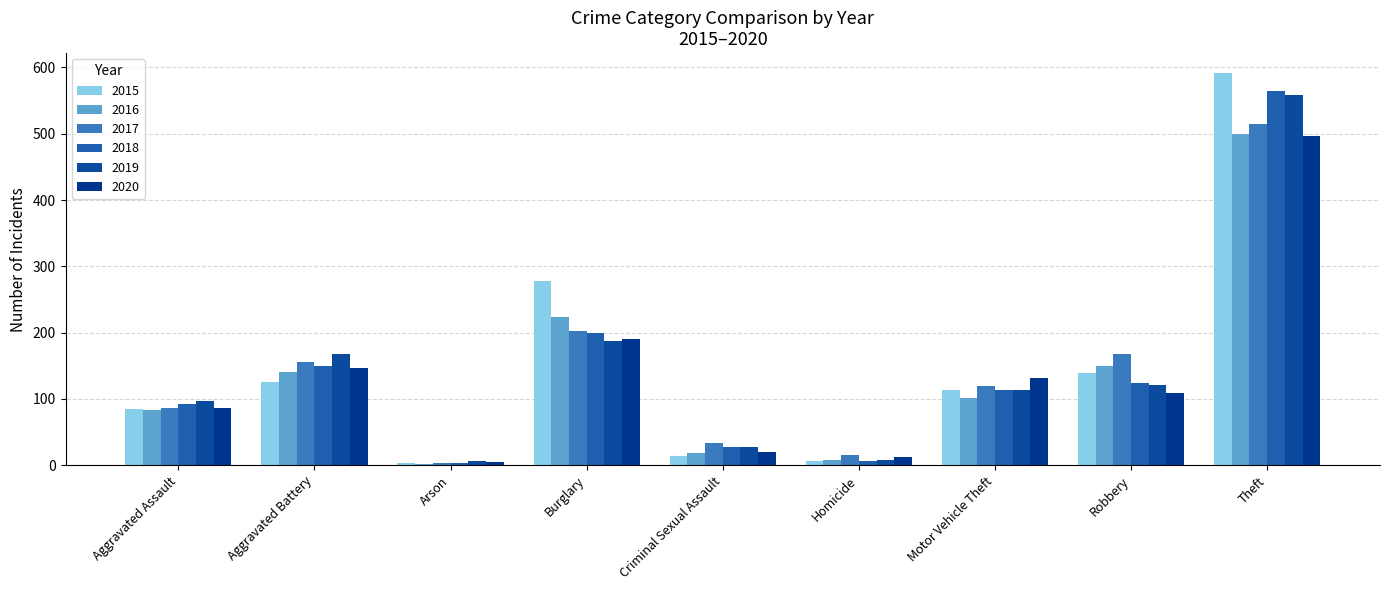

How many bars are there in each group?

6